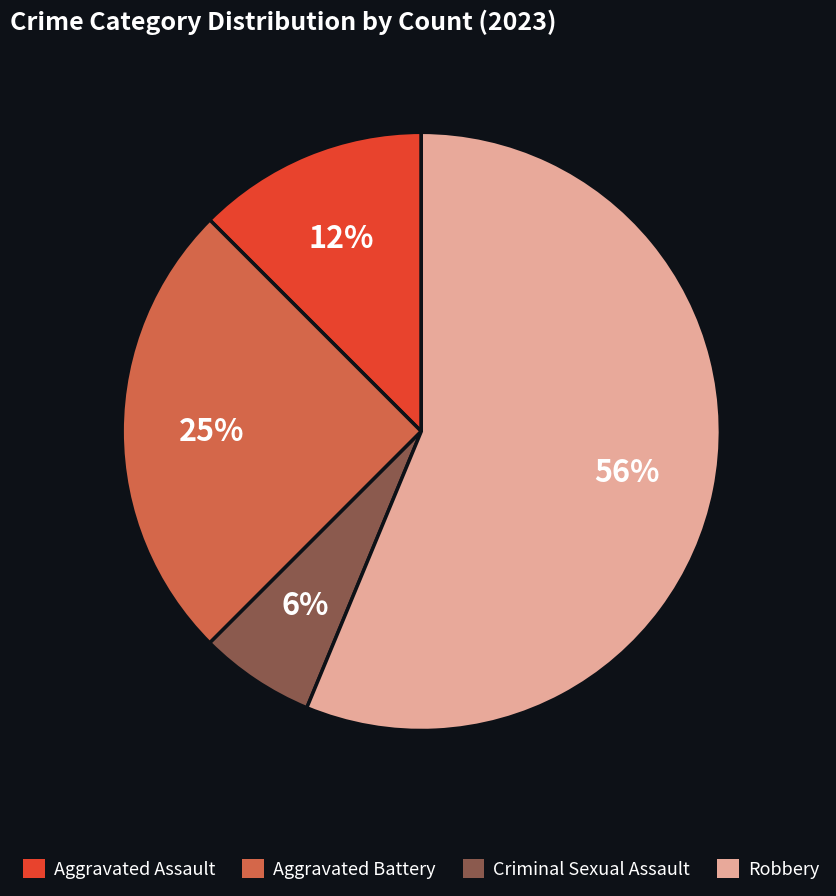

Which category has the biggest portion of the pie?

Robbery